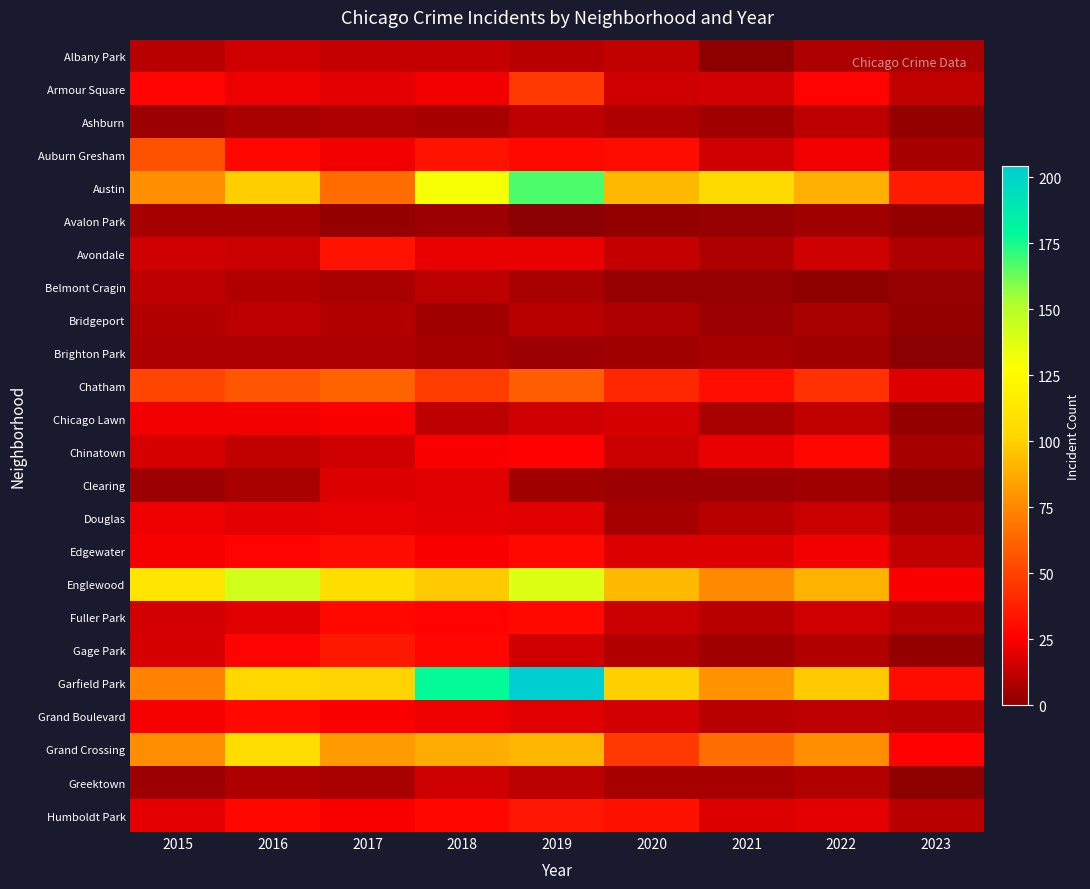

At which category is the sum across all series the highest?

2019